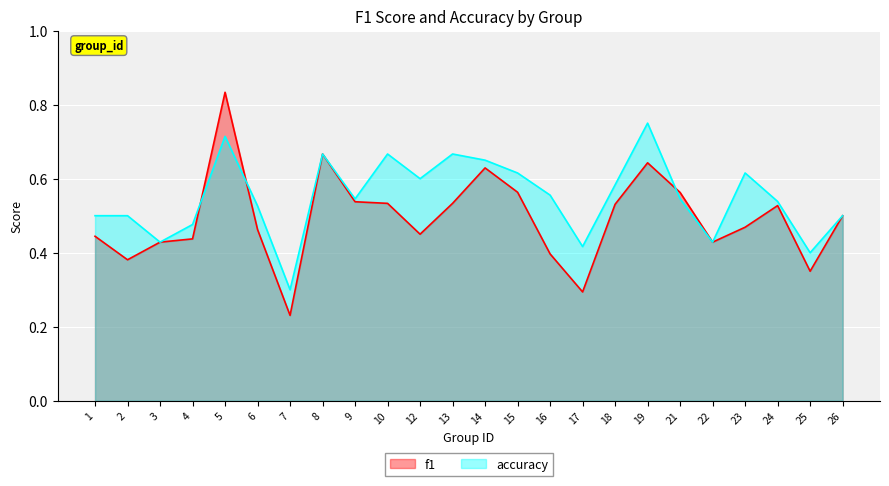

Is the value of f1 at 19 greater than the value of accuracy at 17?

Yes